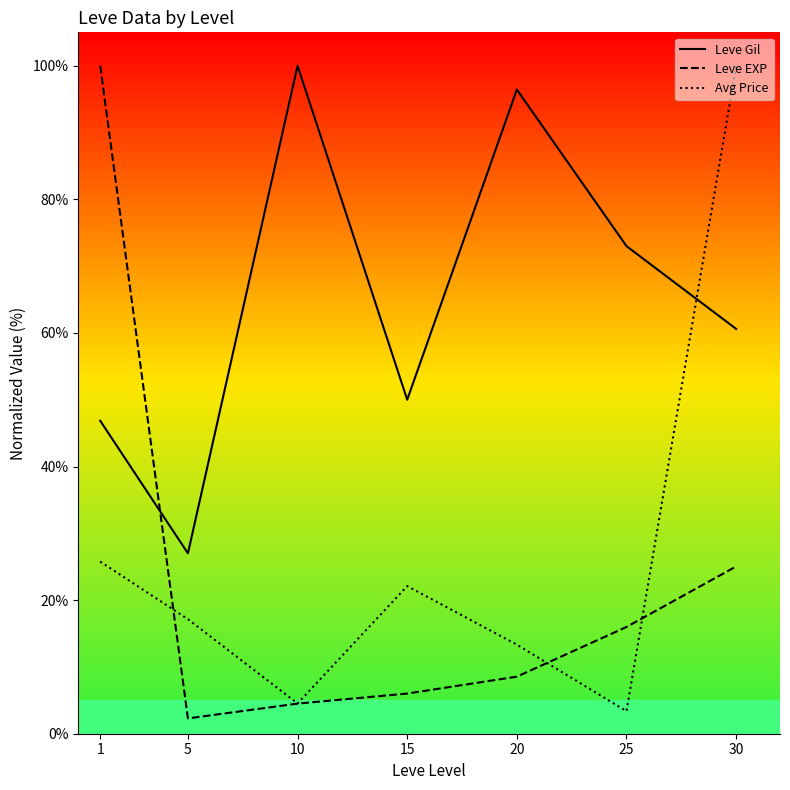

Which series has the largest total across all categories?

Leve Gil